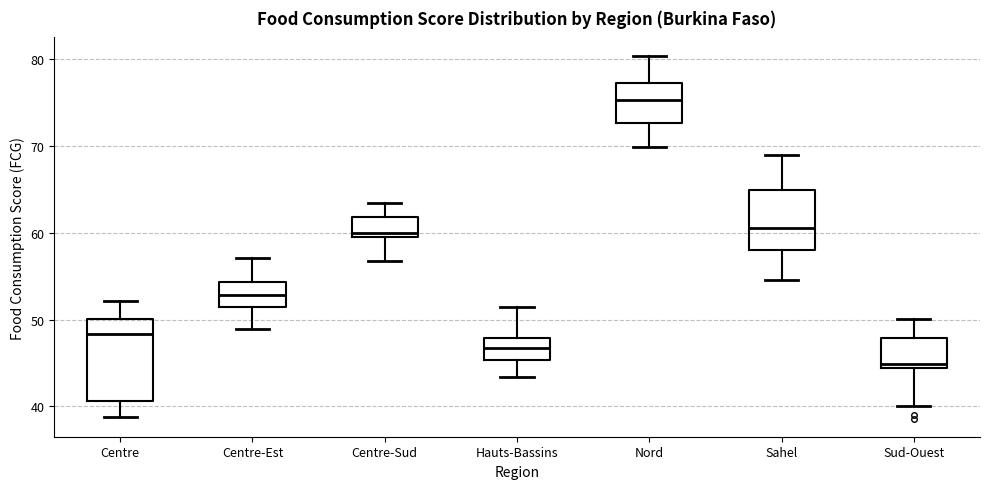

Where is the lower edge of the box for Hauts-Bassins on the y-axis? The values are not printed on the chart, so give them approximately, as read against the axis.

45